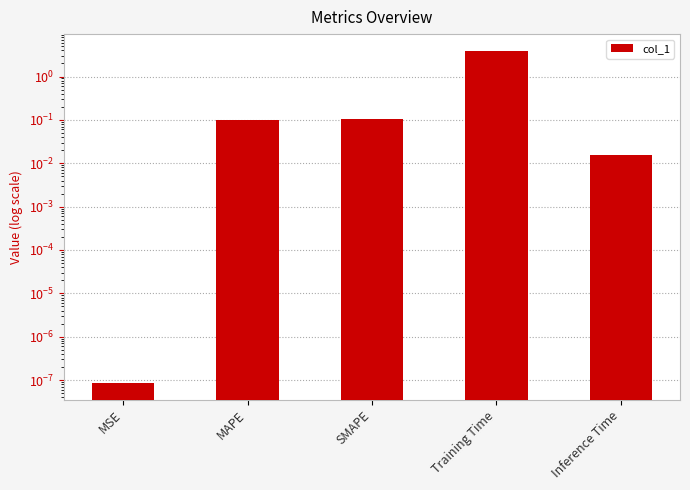

Reading left to right, extract all data points from this chart.

0.0	0.1	0.1	3.9	0.0